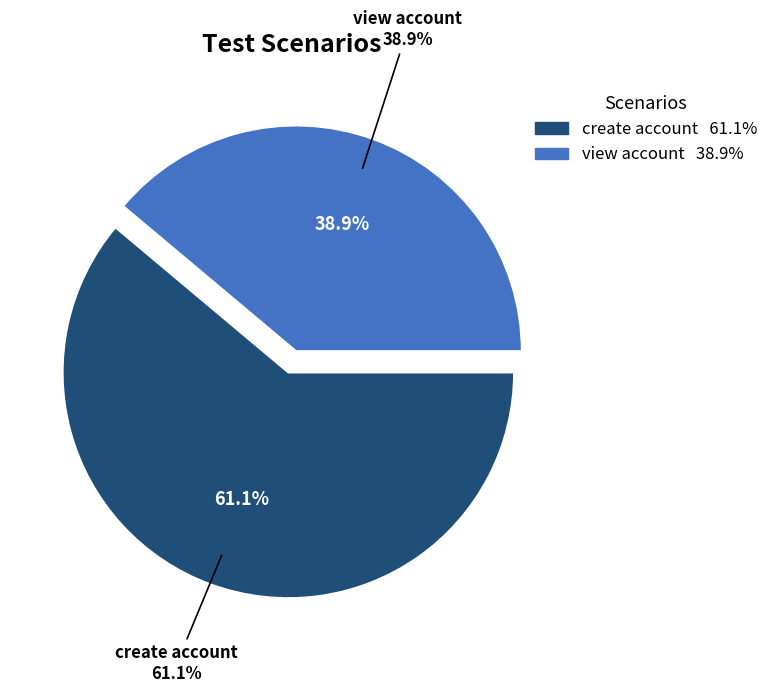

What is the change in value from create account to view account?

-4